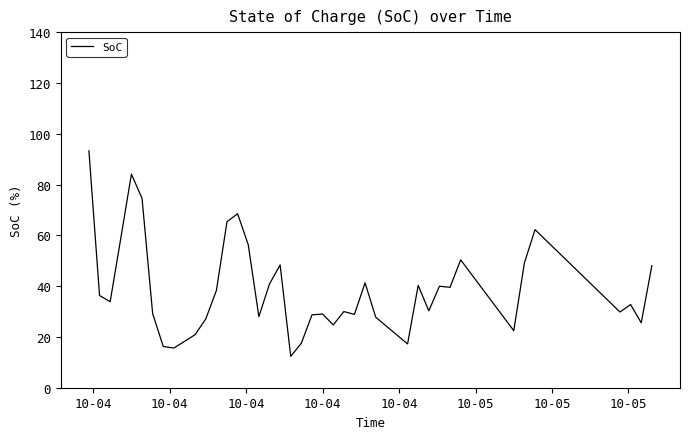

True or false: there are more than 0 points higher than both neighbors.

True